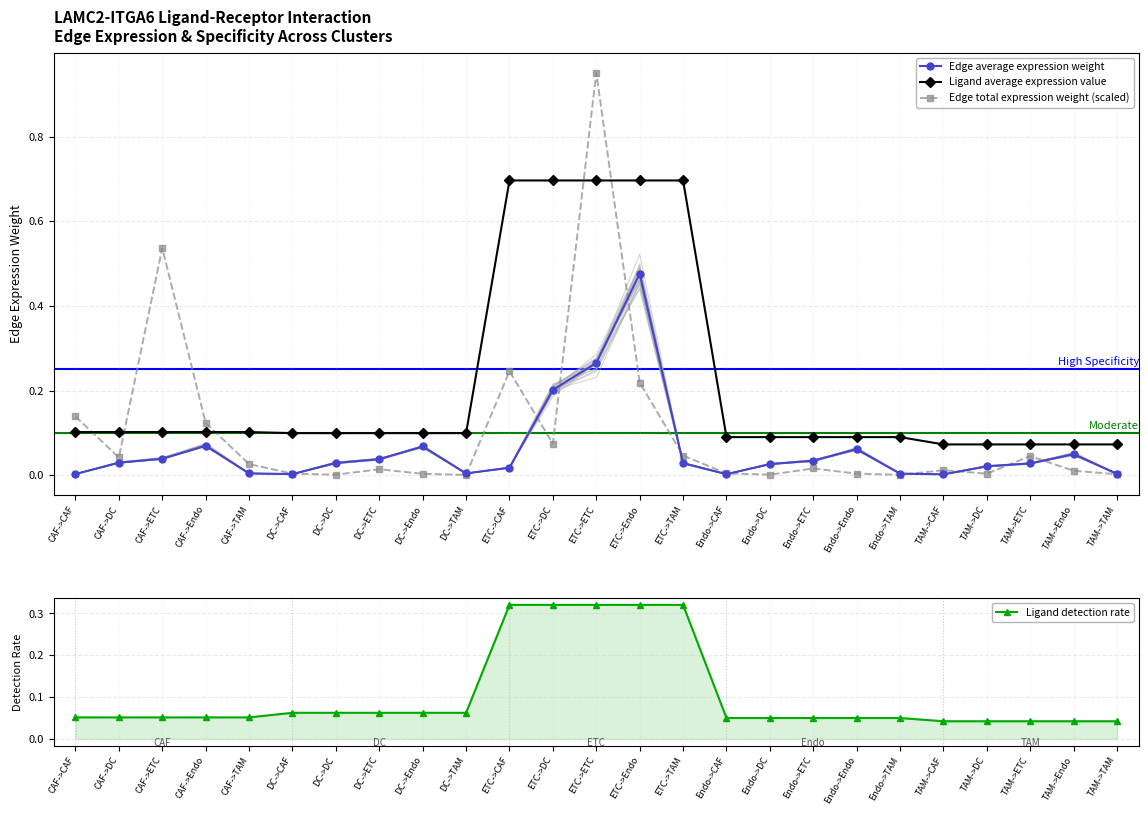

Which series changed the most between ETC->Endo and TAM->DC?

Ligand average expression value